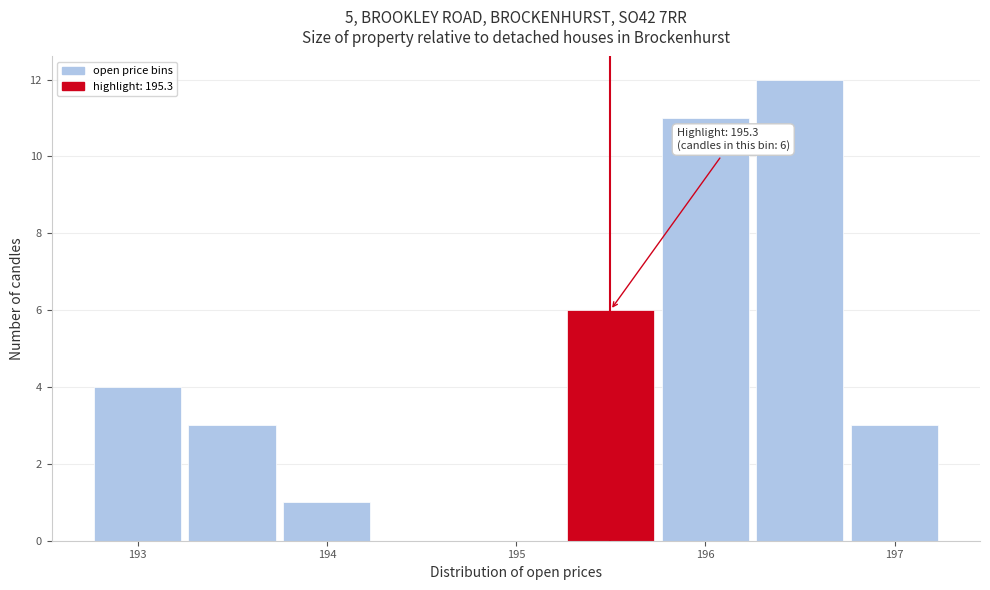

Over which range of the x-axis is the bar tallest?

196.2 to 196.7